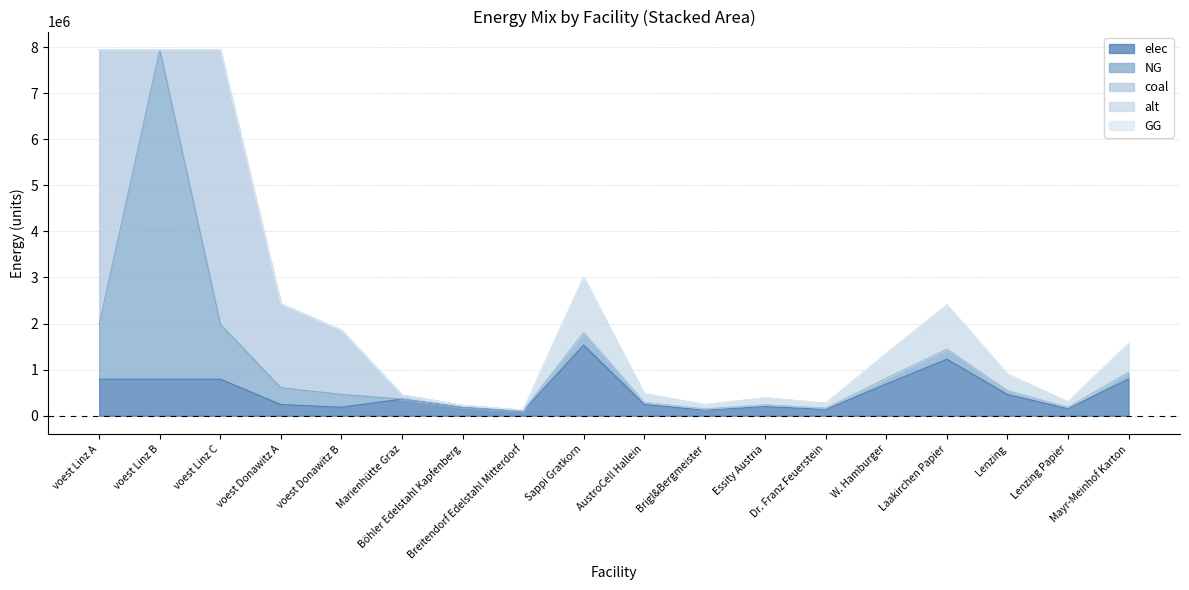

Which series has the largest range (max minus min)?

NG